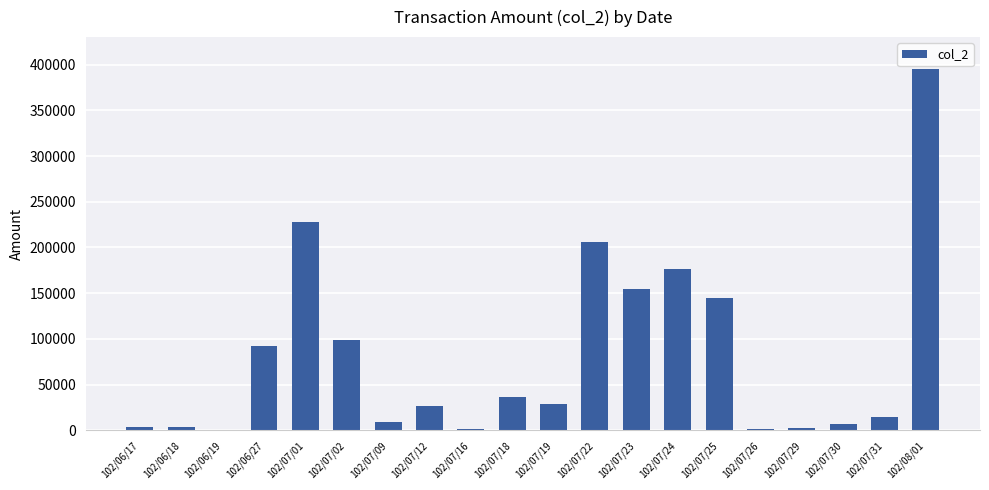

Which label corresponds to the largest value in the chart?

102/08/01